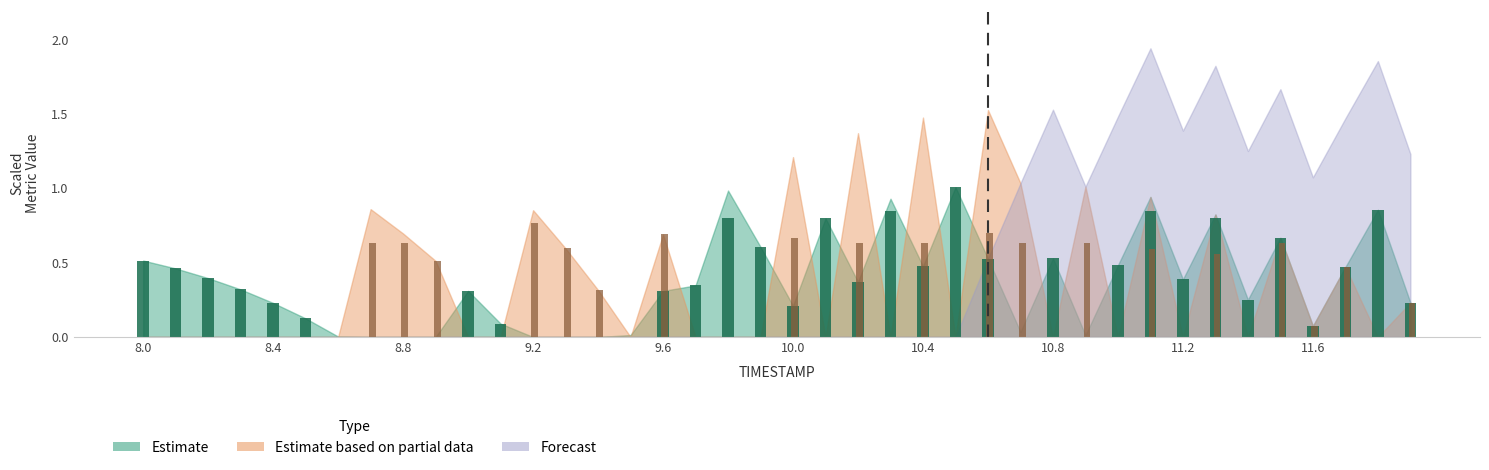

What position from the right is 9.4?

26